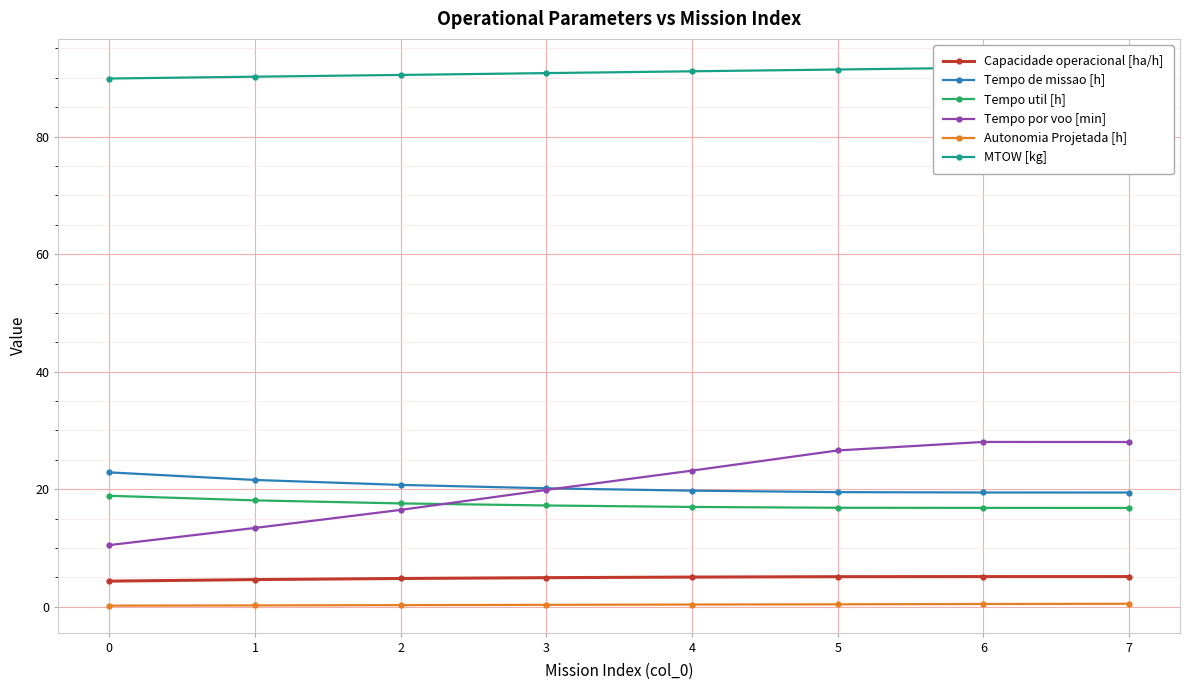

At 4, list the series in order from largest to smallest.

MTOW [kg], Tempo por voo [min], Tempo de missao [h], Tempo util [h], Capacidade operacional [ha/h], Autonomia Projetada [h]